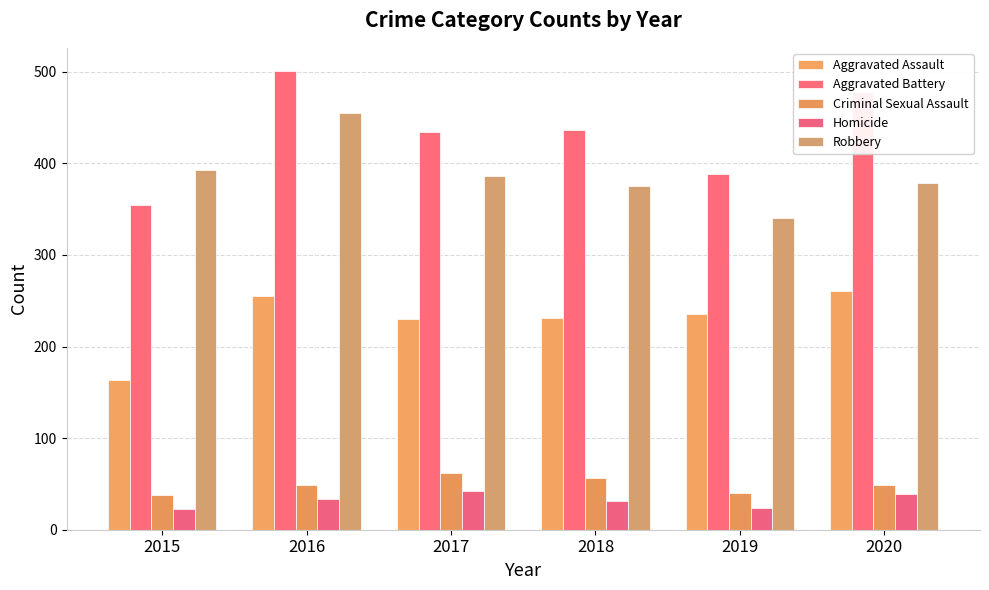

What is the value of the Robbery bar at the 6th from the left?

379